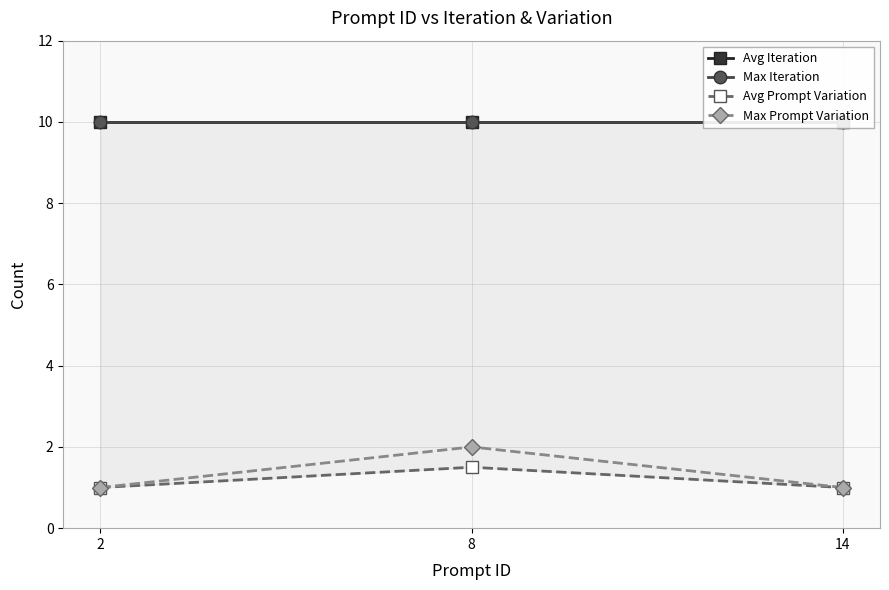

Read the Avg Iteration value at 8.

10.0